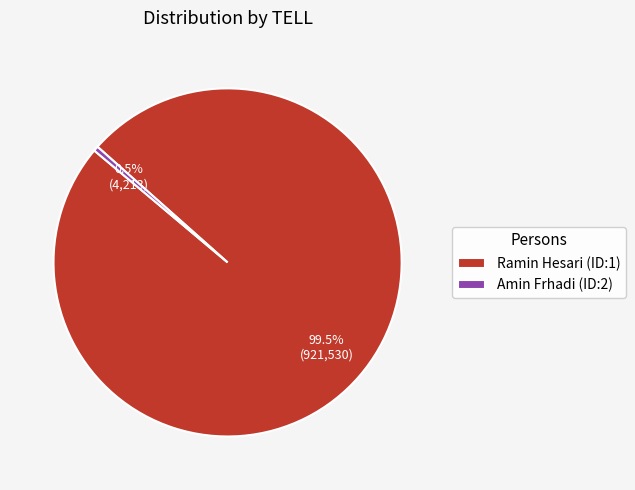

Rank the categories by value from highest to lowest.

Ramin Hesari (ID:1), Amin Frhadi (ID:2)